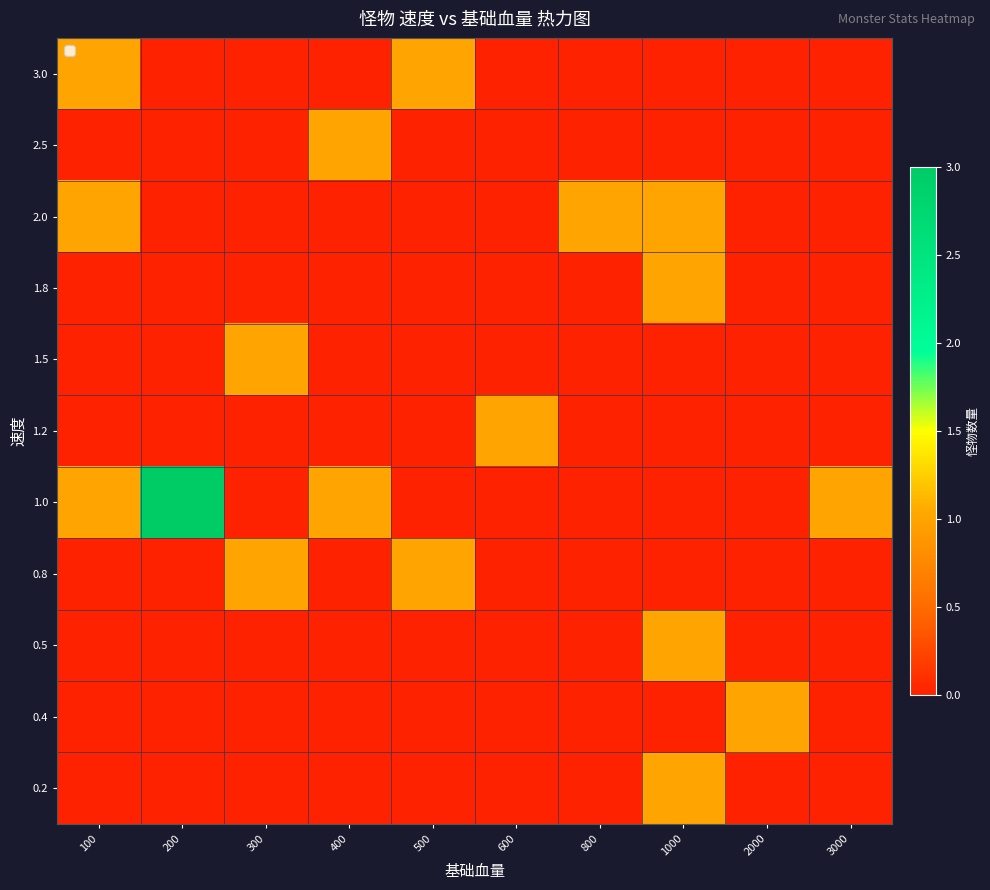

How many data points does each series have?

10